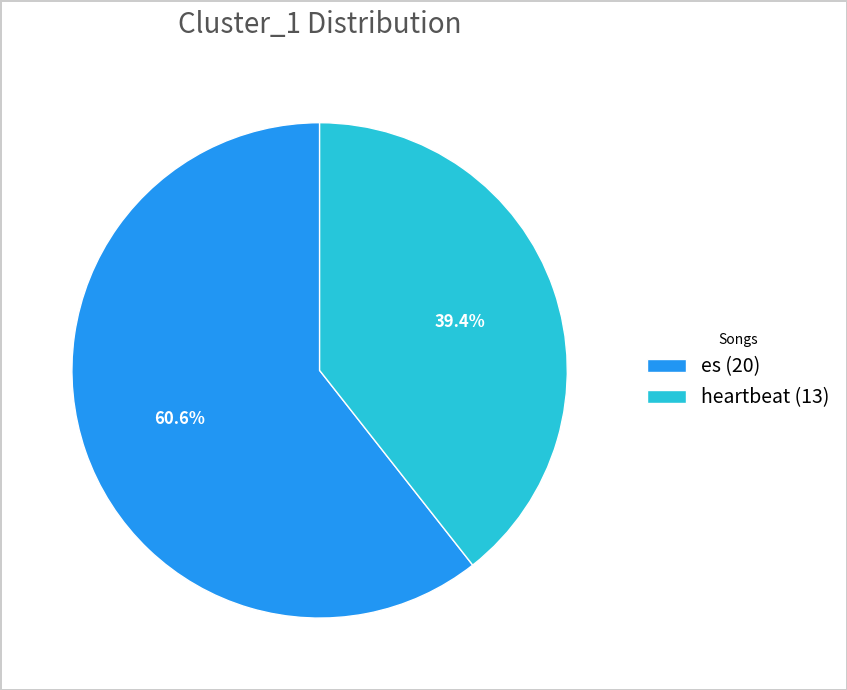

Combined, do es and heartbeat account for over 50%?

Yes